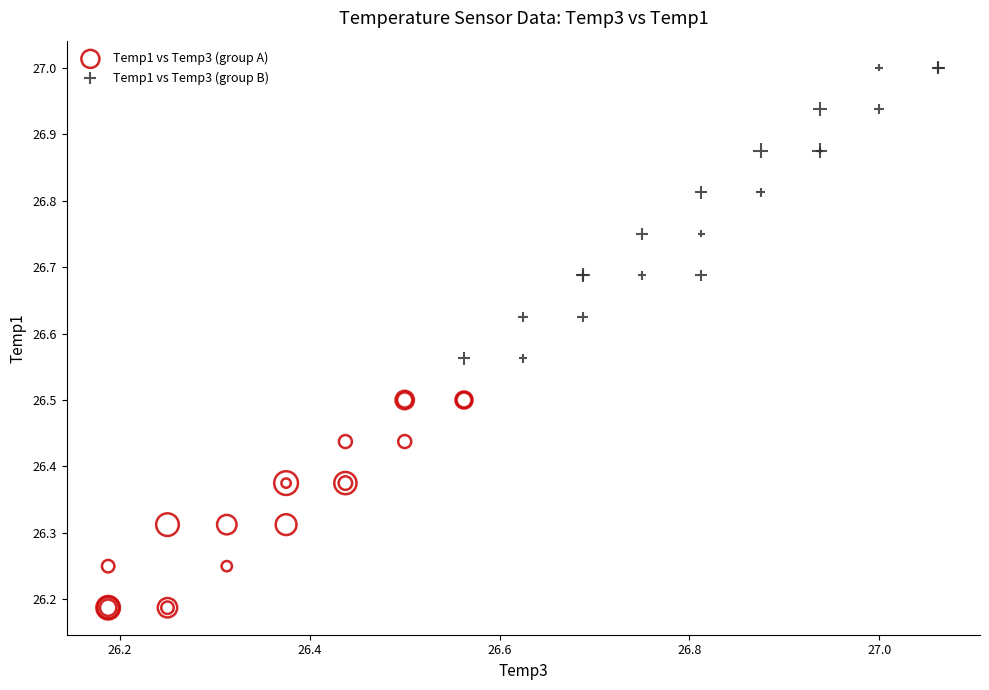

Which series contains the highest Y value?

Temp1 vs Temp3 (group B)